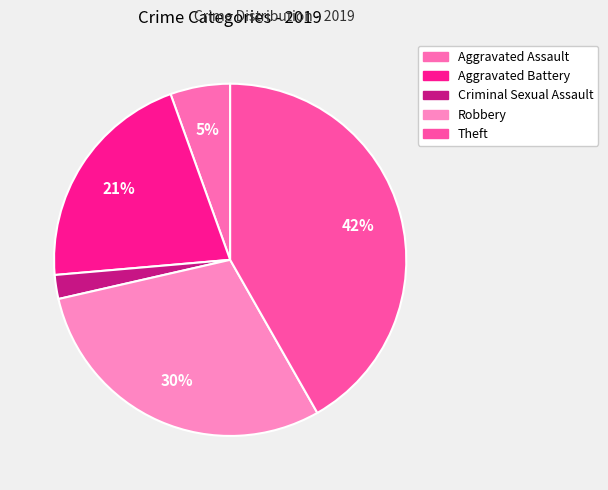

Which category has the smallest portion of the pie?

Criminal Sexual Assault